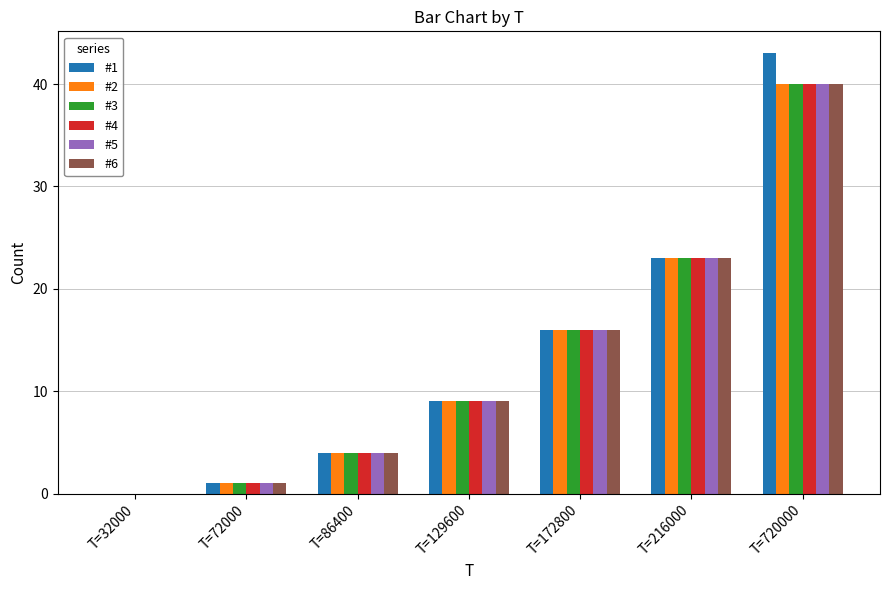

What are all the series names shown in the legend?

#1, #2, #3, #4, #5, #6